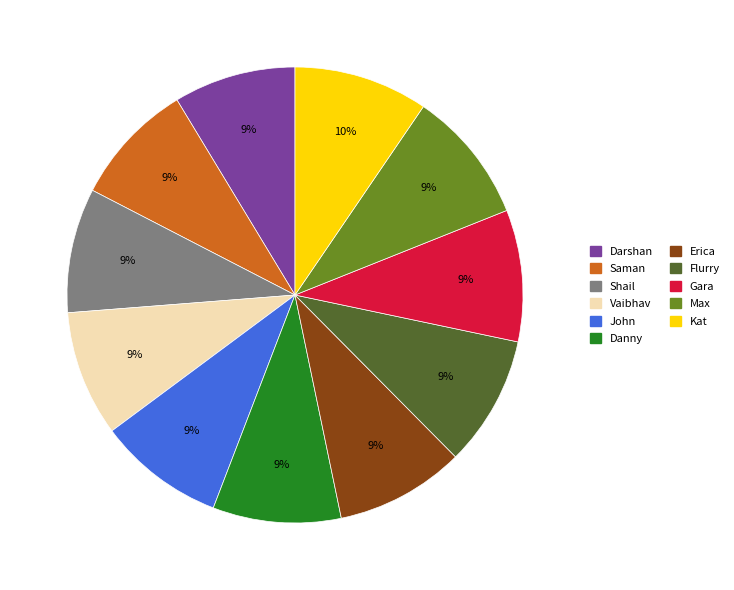

To the nearest percent, what portion does John represent?

9%